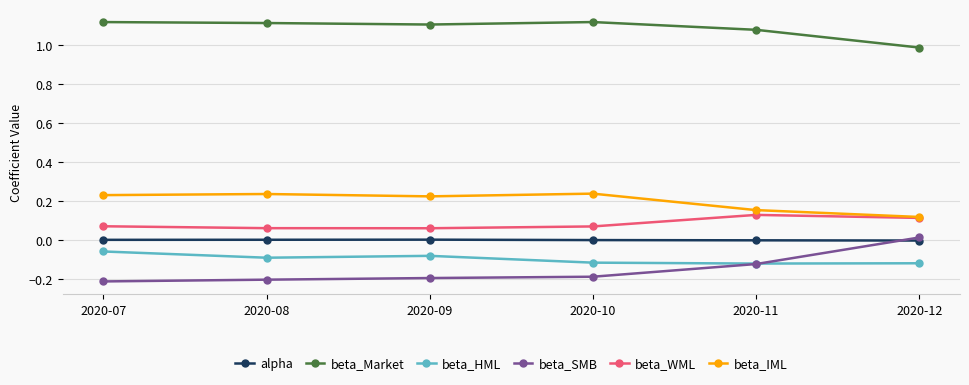

True or false: beta_SMB and beta_WML cross at least once.

False